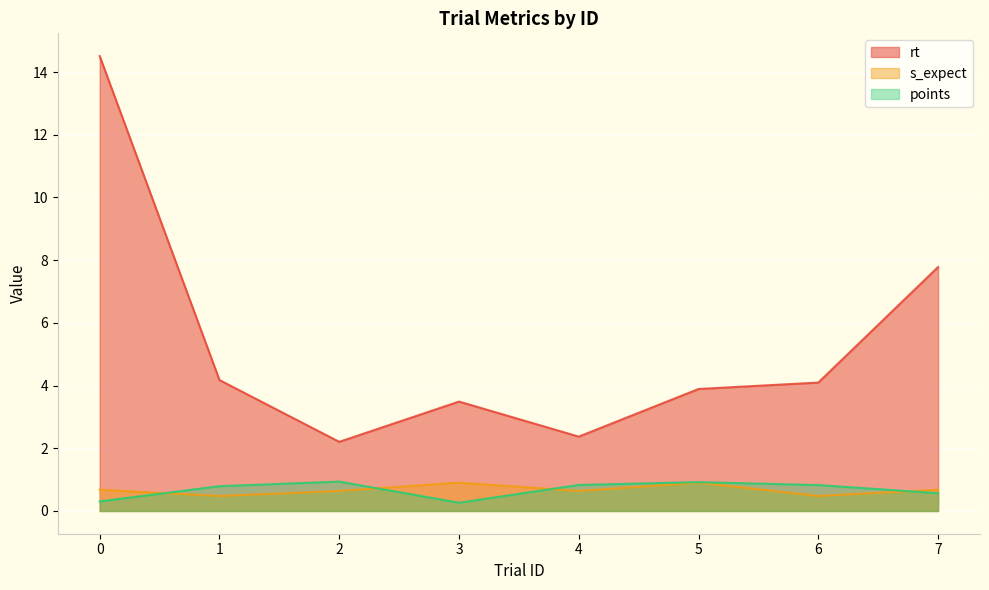

Reading left to right, list all the values displayed in this chart.

rt: 14.5	4.2	2.2	3.5	2.4	3.9	4.1	7.8
s_expect: 0.7	0.5	0.6	0.9	0.6	0.9	0.5	0.7
points: 0.3	0.8	0.9	0.3	0.8	0.9	0.8	0.6